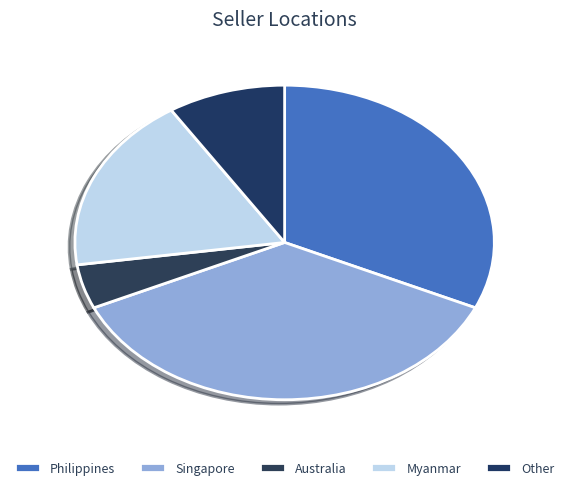

True or false: Myanmar accounts for 18% of the total.

True